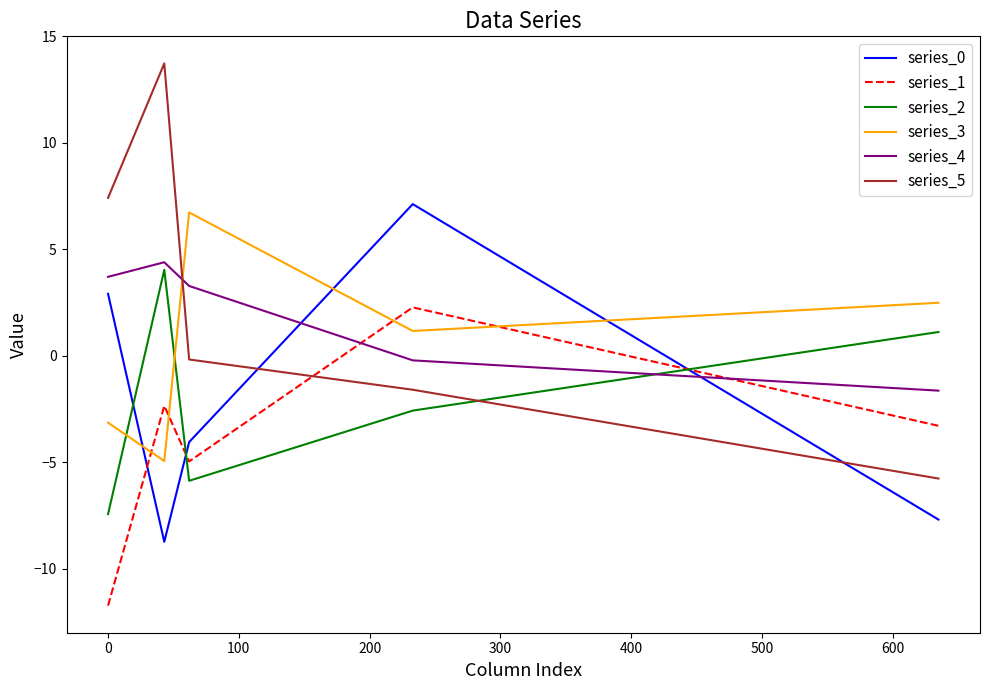

What is the maximum value shown in the chart?

13.7